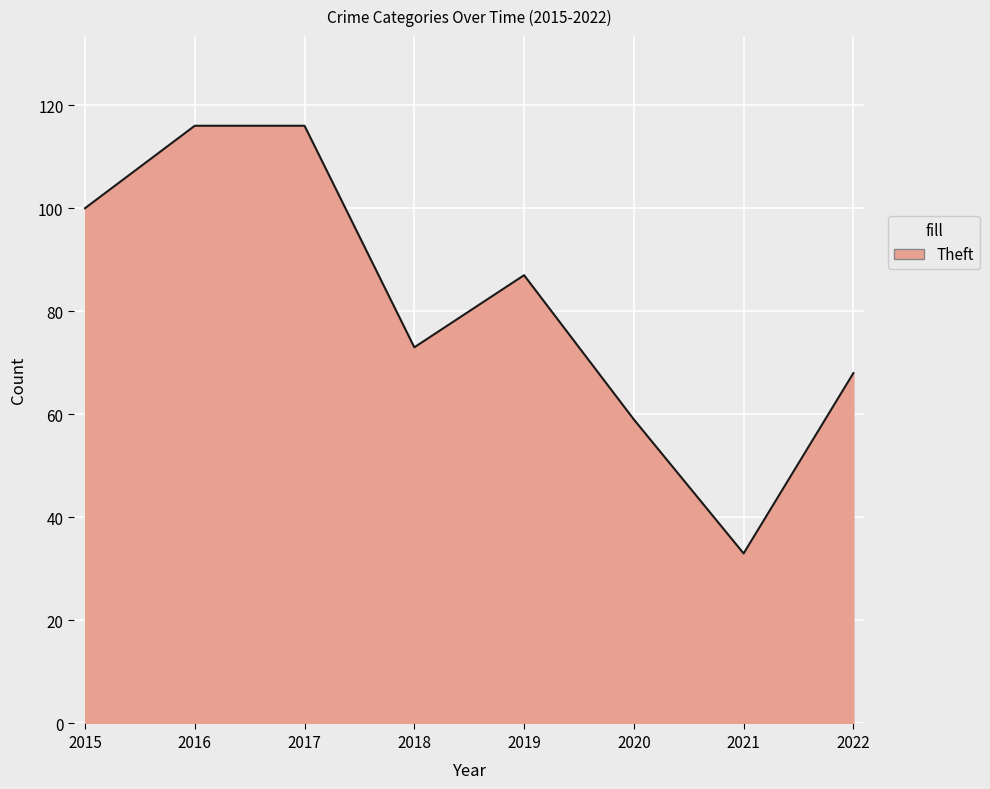

What is the sum of all values?

652